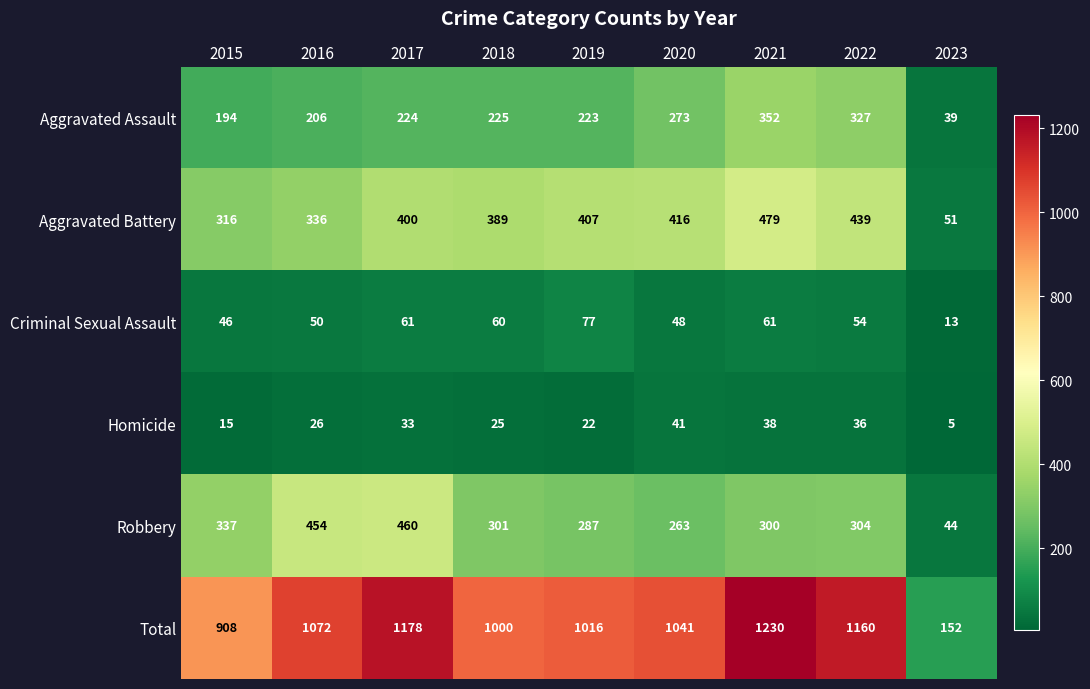

Which label corresponds to the largest value in the chart?

2021